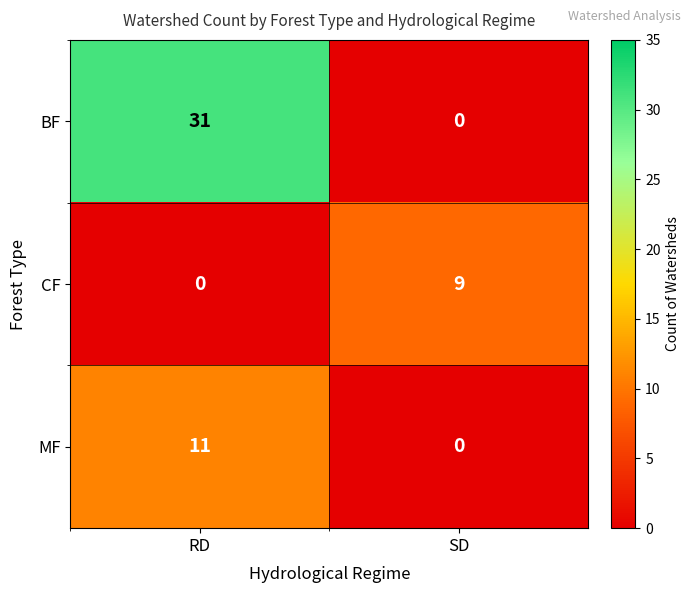

Reading left to right, list all the values displayed in this chart.

BF: 31	0
CF: 0	9
MF: 11	0